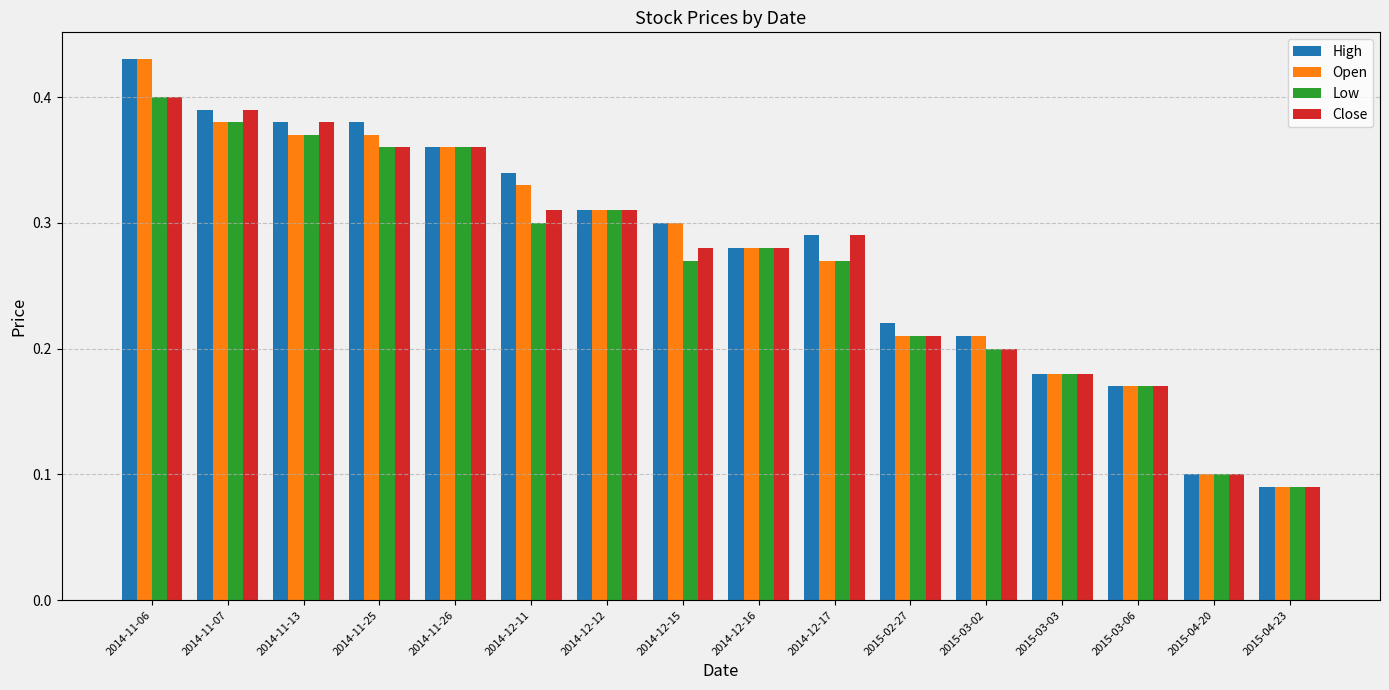

At which category is the sum across all series the highest?

2014-11-06